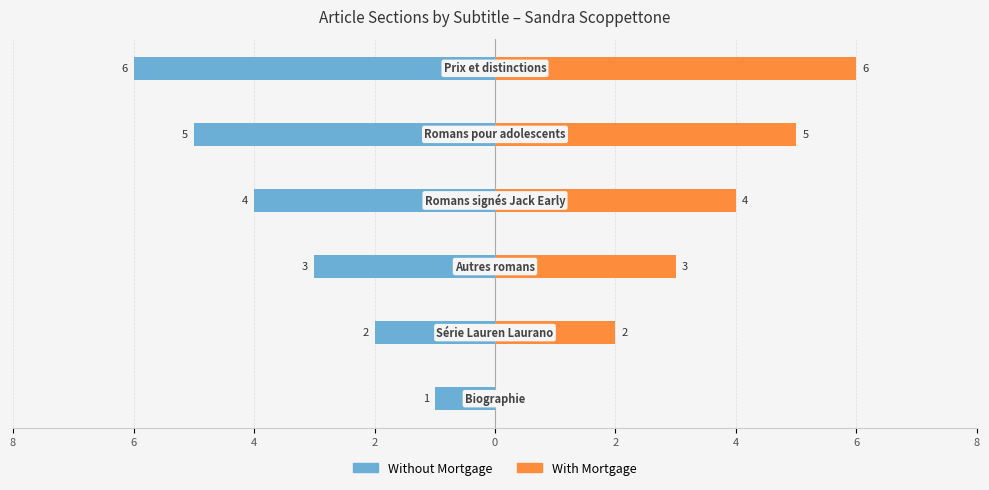

Reading left to right, what are all the values shown in this chart?

Without Mortgage: 8=-1	6=-2	4=-3	2=-4	0=-5	2=-6
With Mortgage: 8=0	6=2	4=3	2=4	0=5	2=6